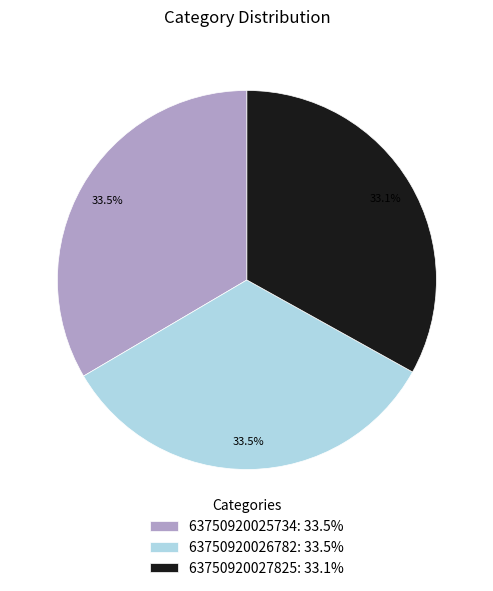

How much of the chart is everything except 63750920025734?

66.5%